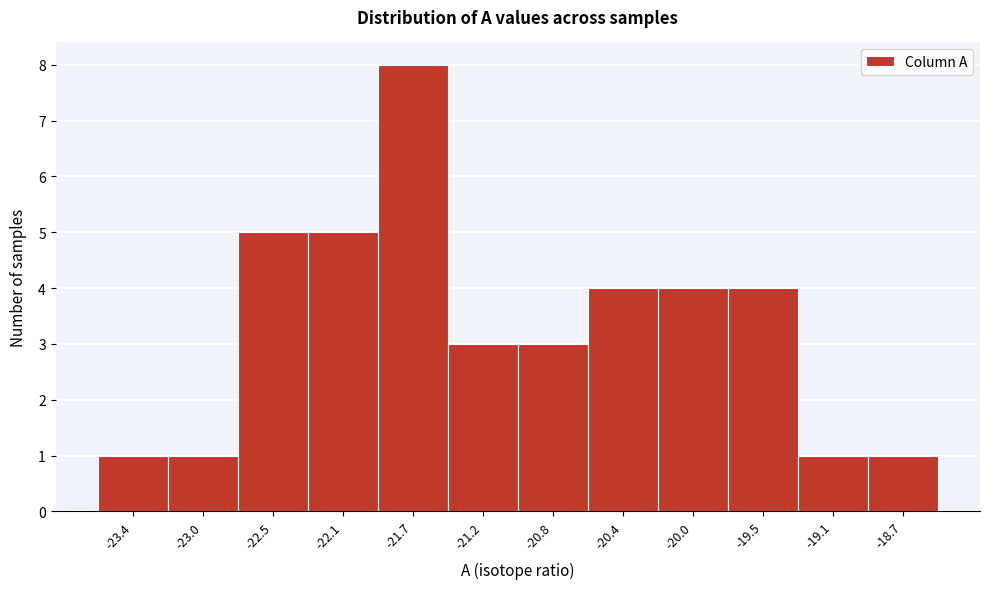

Reading left to right, what are all the values shown in this chart?

1	1	5	5	8	3	3	4	4	4	1	1